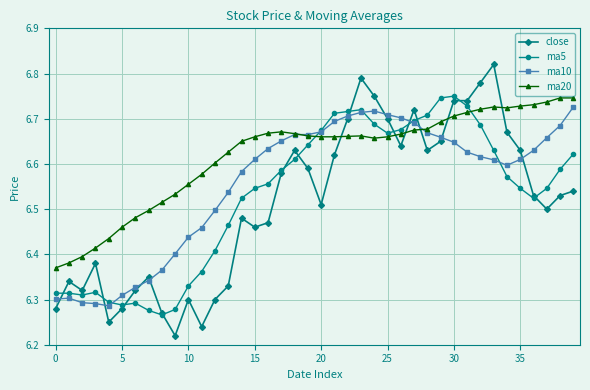

Count the ma5 values in the range 6 to 7.

40